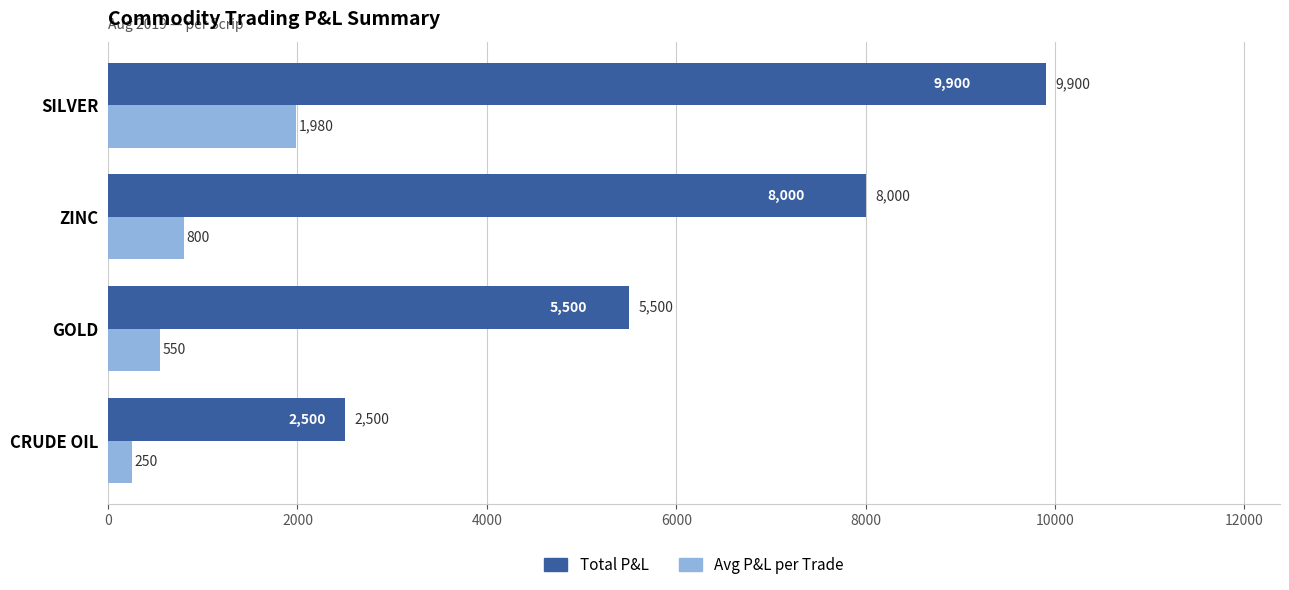

At which label does Avg P&L per Trade reach its peak?

SILVER